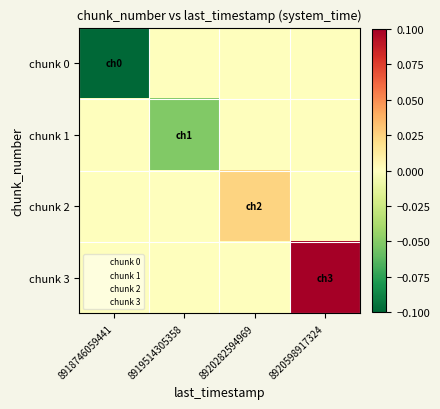

At how many categories does at least one series exceed 0?

2